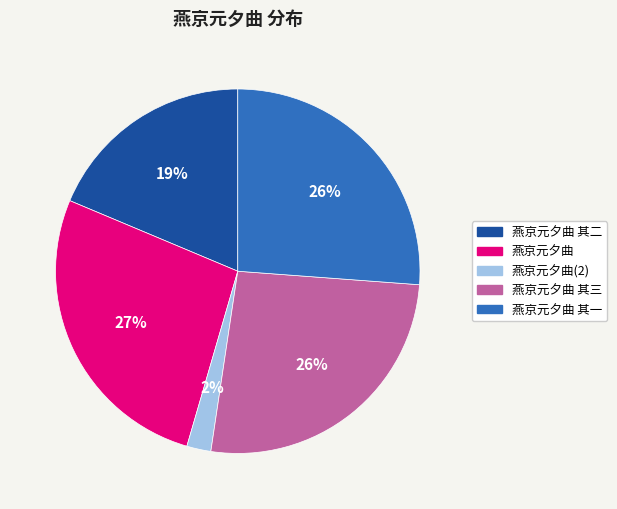

Does any single category account for the majority?

No